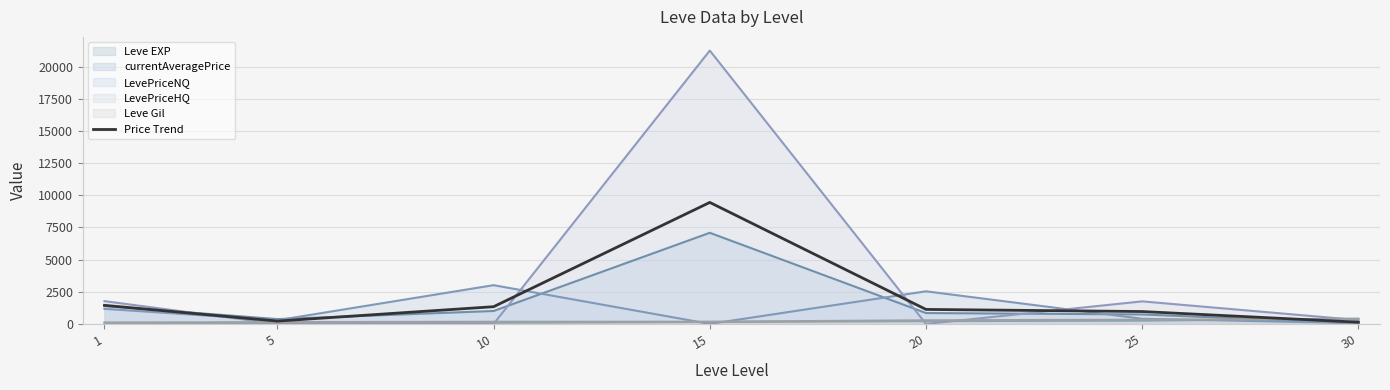

List the labels in order of value, largest first.

15, 1, 10, 20, 25, 5, 30